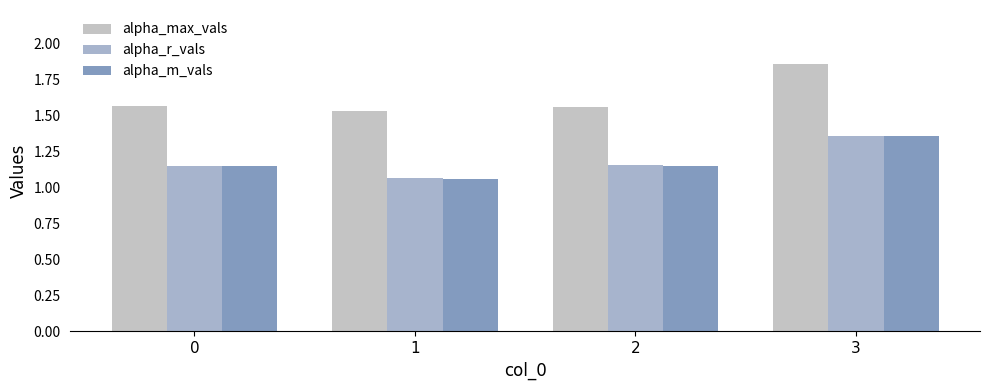

True or false: alpha_max_vals has a value of 0.9 at 0.

False